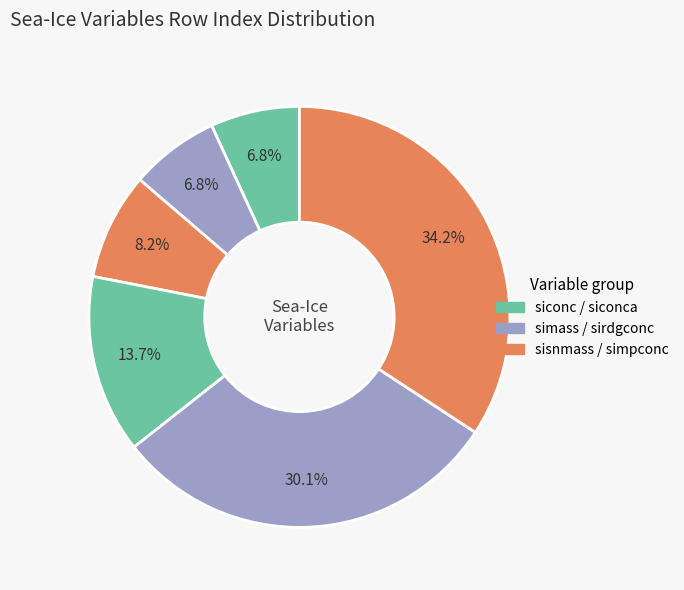

Count the number of slices in the pie.

6